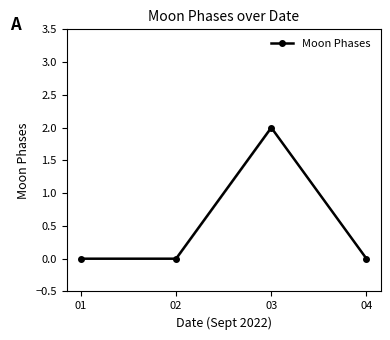

At which category does the chart reach its peak across all series?

03